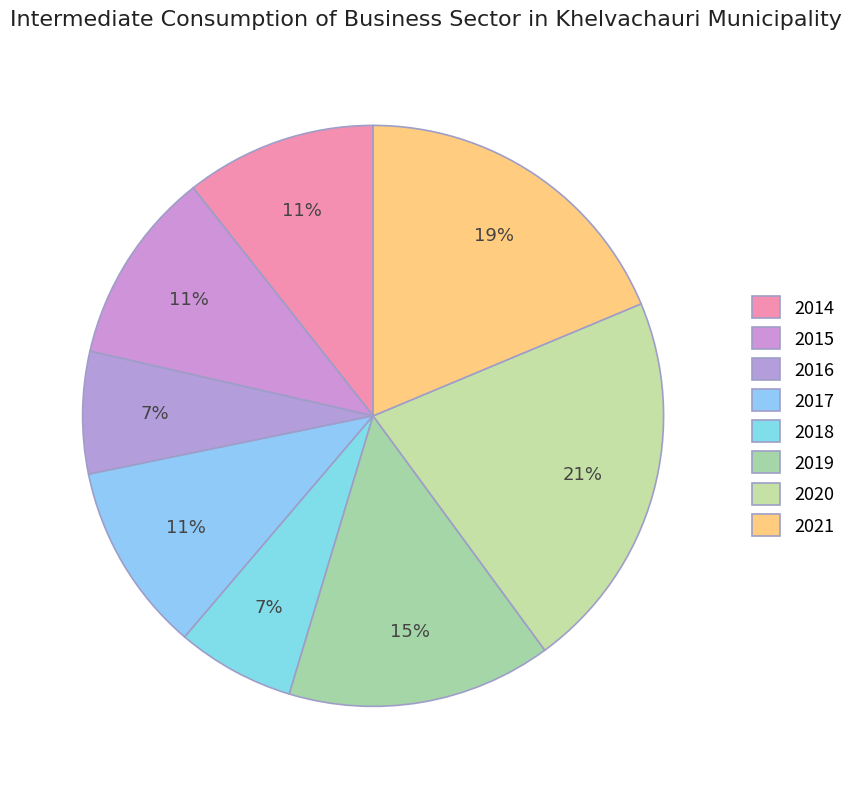

To the nearest percent, what portion does 2015 represent?

11%